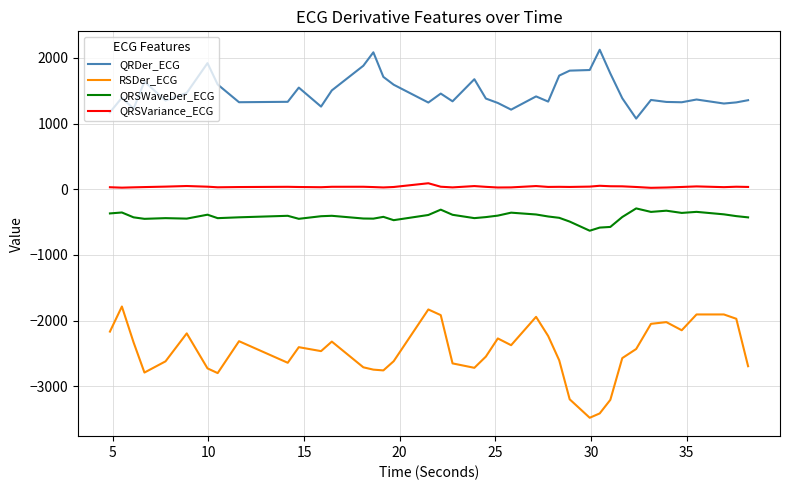

How many lines are shown in the chart?

4